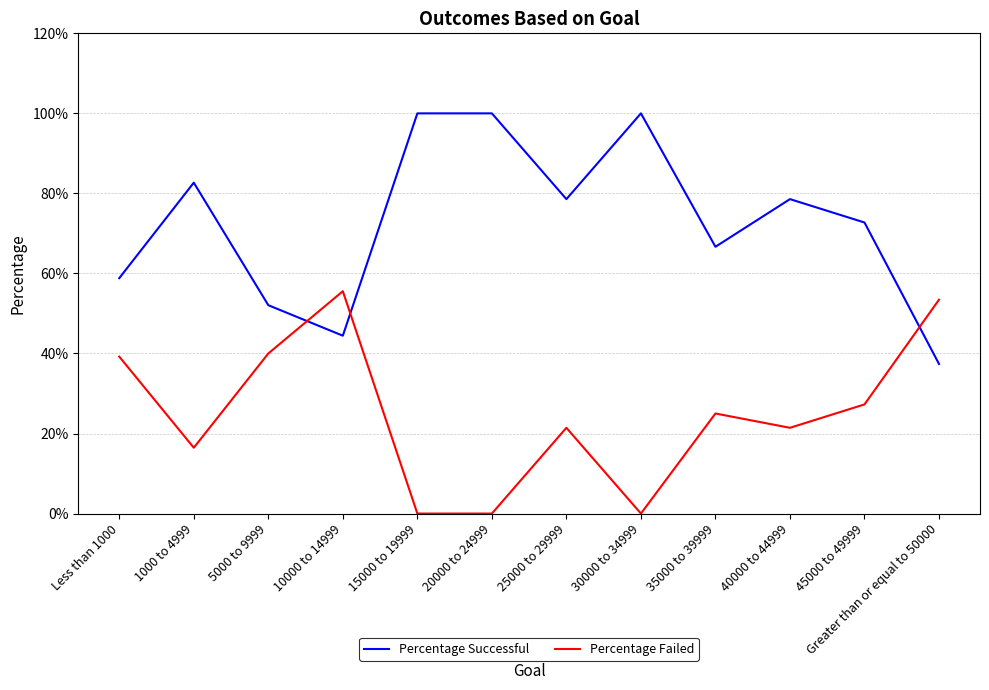

What value does the Percentage Successful series have at 20000 to 24999?

1.0